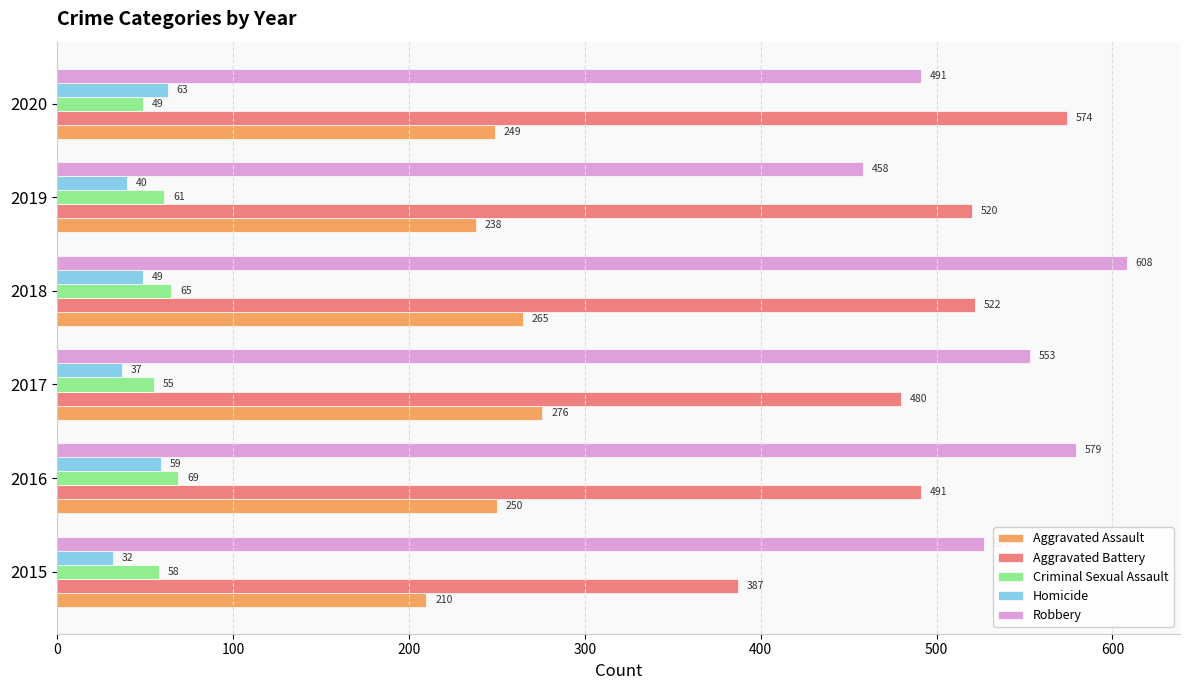

Between 2015 and 2019, which series saw the biggest shift?

Aggravated Battery